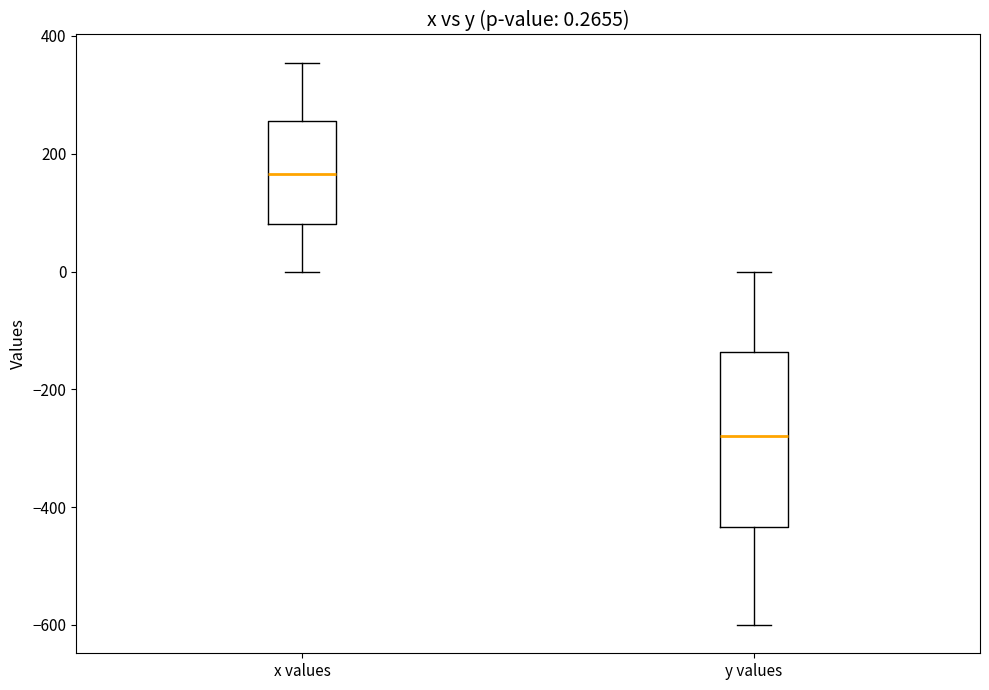

Which box has the highest median line?

x values